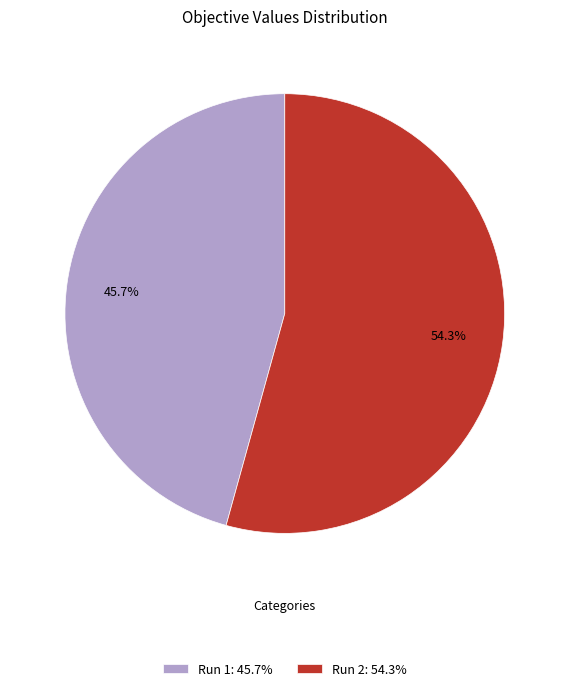

To the nearest percent, what is the difference between the largest and smallest slice percentages?

9%